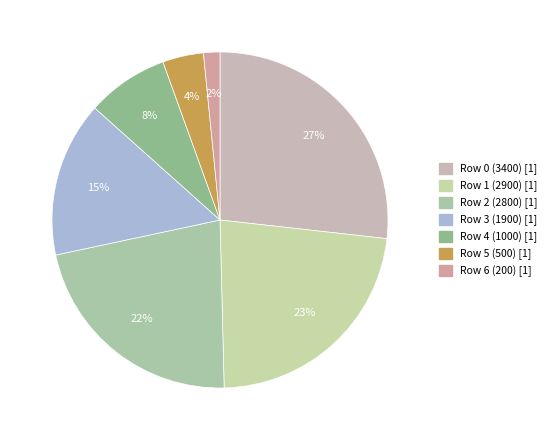

Is Row 0 (3400) the majority of the pie?

No